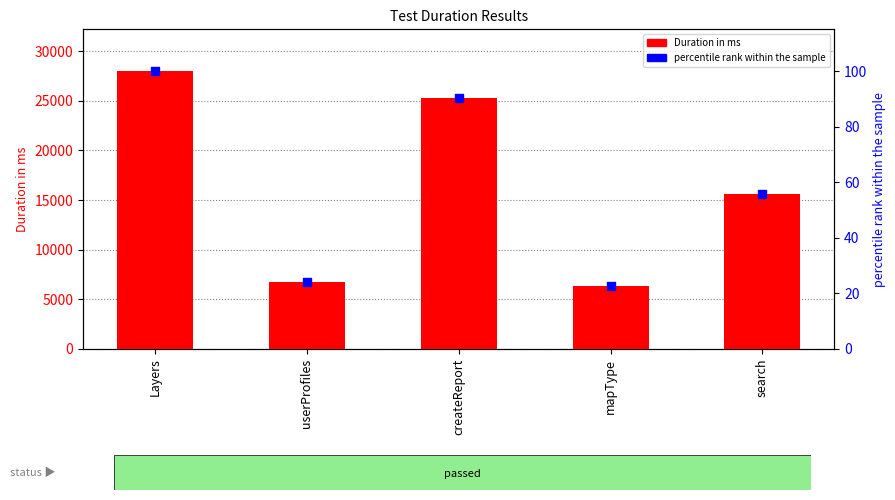

At which category is the sum across all series the highest?

Layers